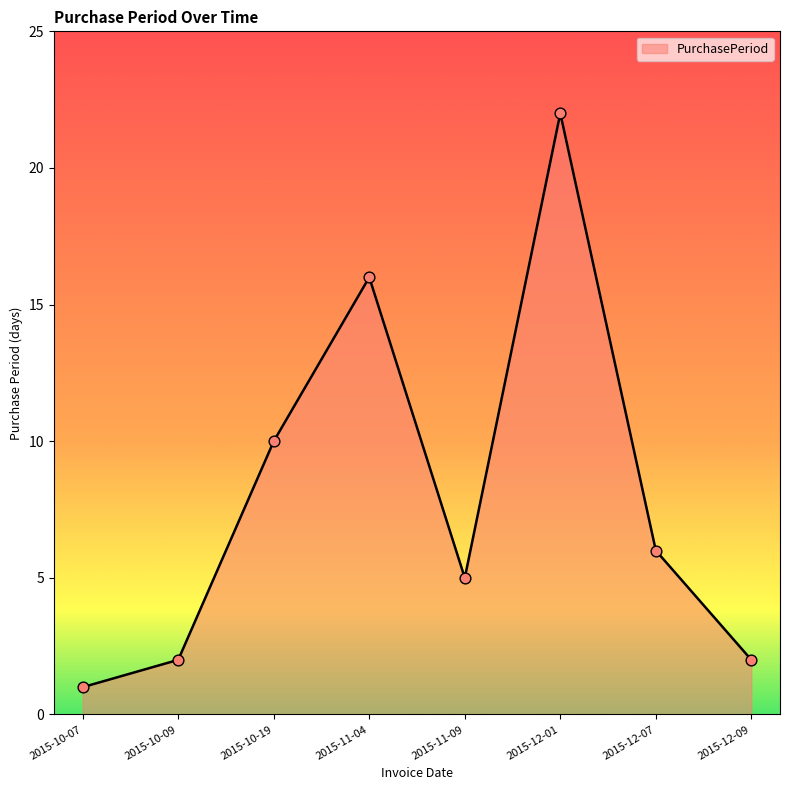

What is the change in value from 2015-10-19 to 2015-11-09?

-5